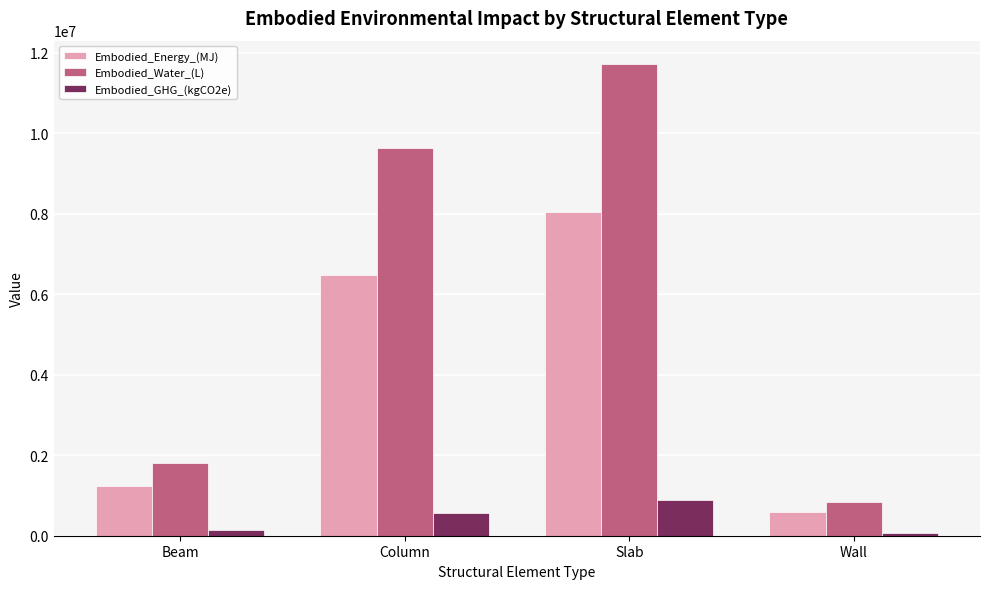

What is the total value across all series at Slab?

20655391.2